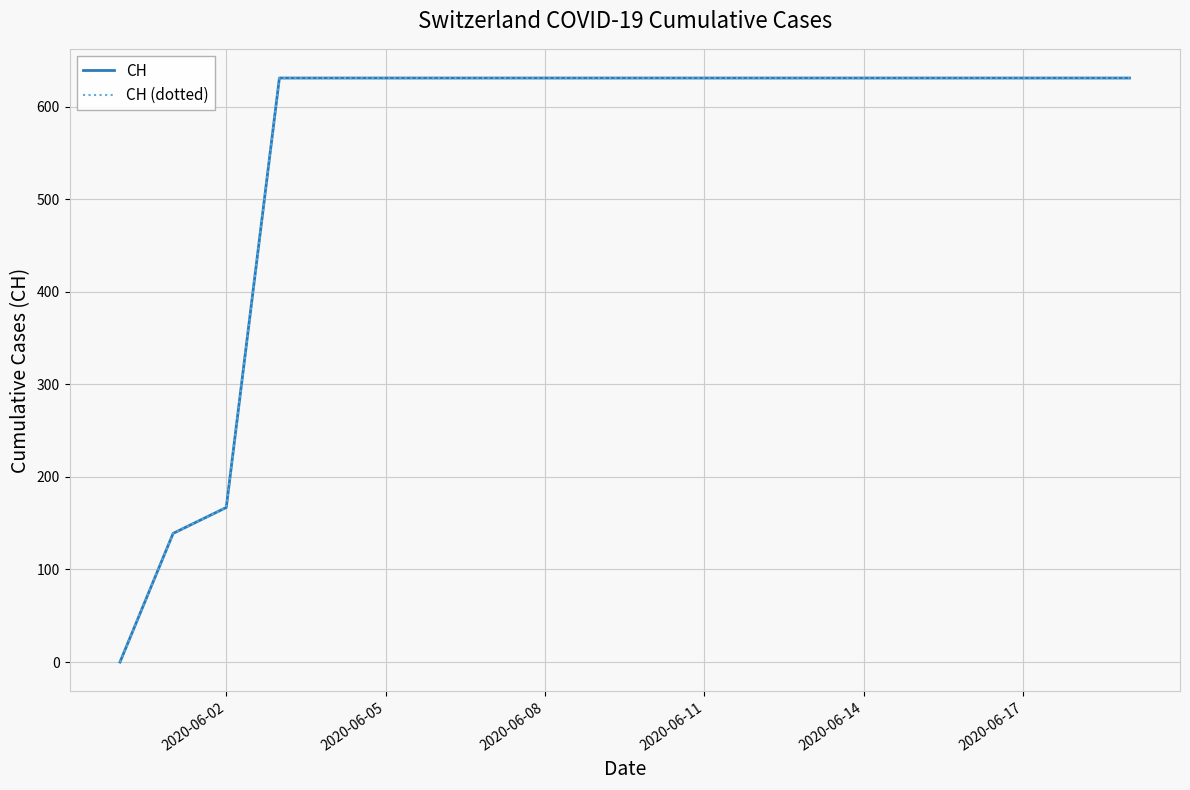

Is this an area chart (filled region under the line)?

No